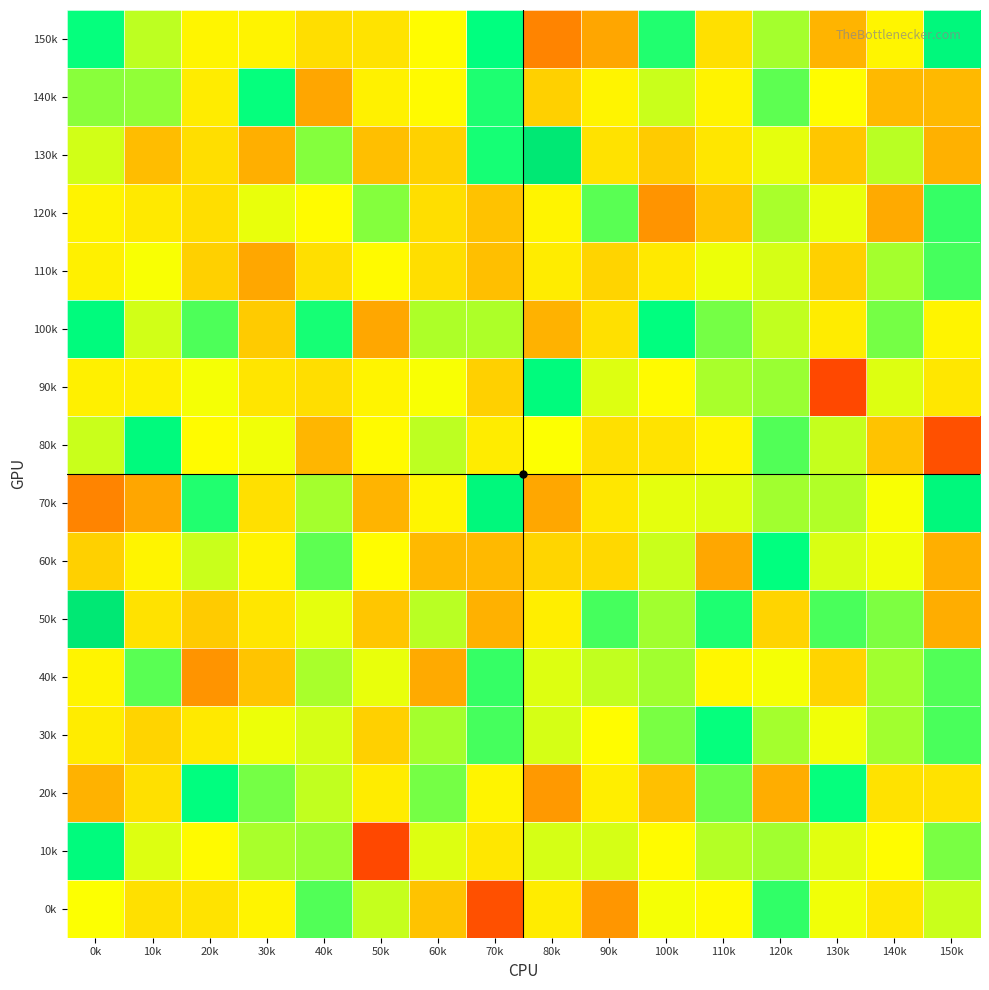

At which category is the sum across all series the highest?

120k